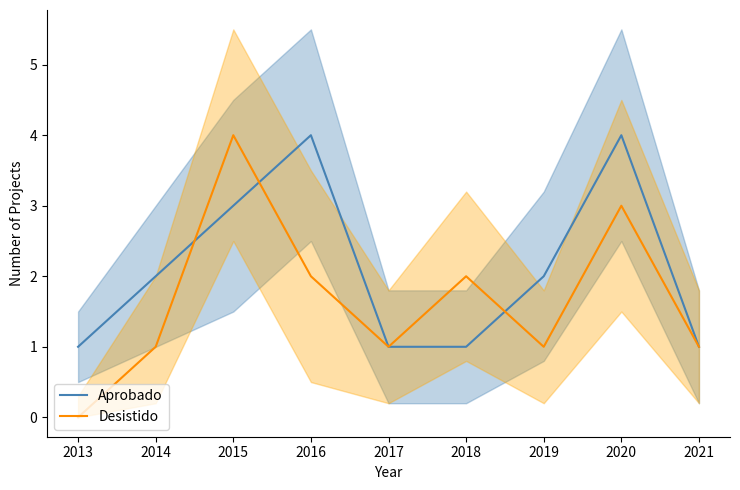

True or false: Desistido has more than 1 points higher than both neighbors.

True